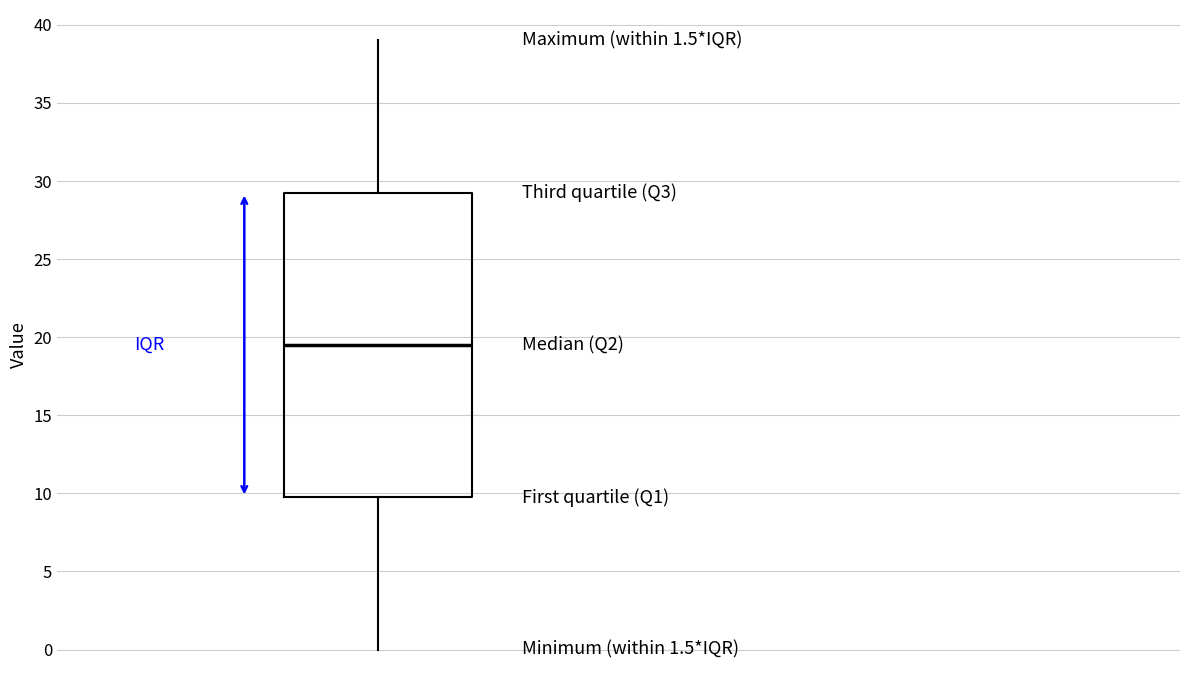

Read this box plot against the y-axis: the position of the median line, the range covered by the box, and the ends of both whiskers. The values are not printed on the chart, so give them approximately, as read against the axis.

median 19.5, box 10.0 to 29.5, whiskers 0.0 to 39.0